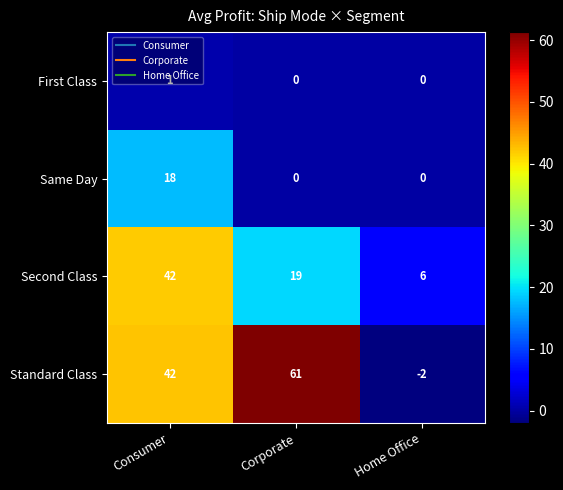

What is the highest value of the Second Class series?

42